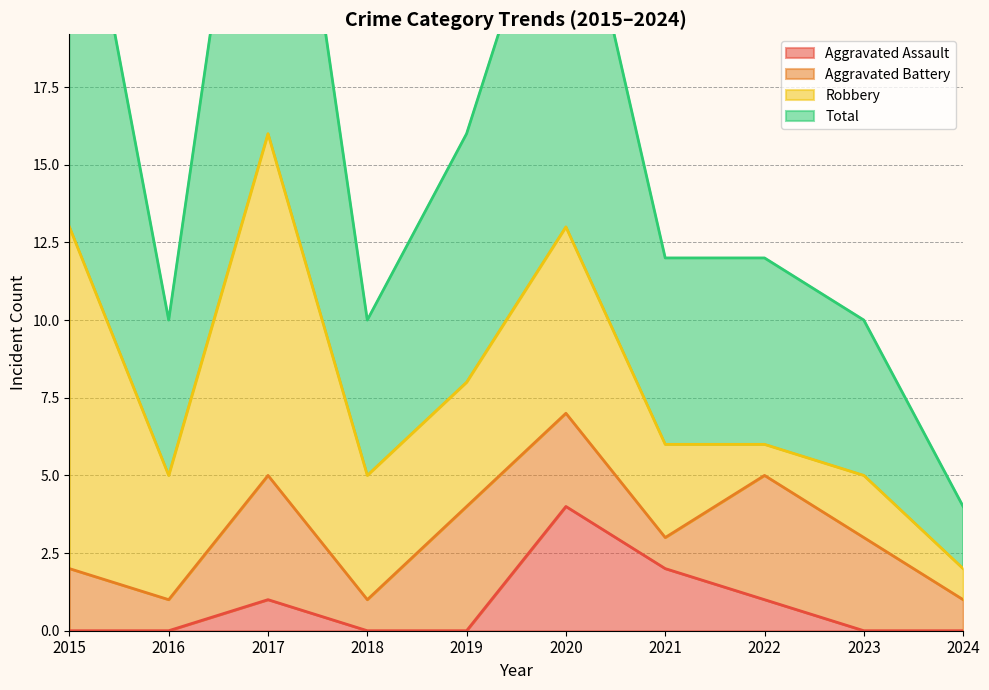

Is it true that Aggravated Assault equals 0 at 2016?

True